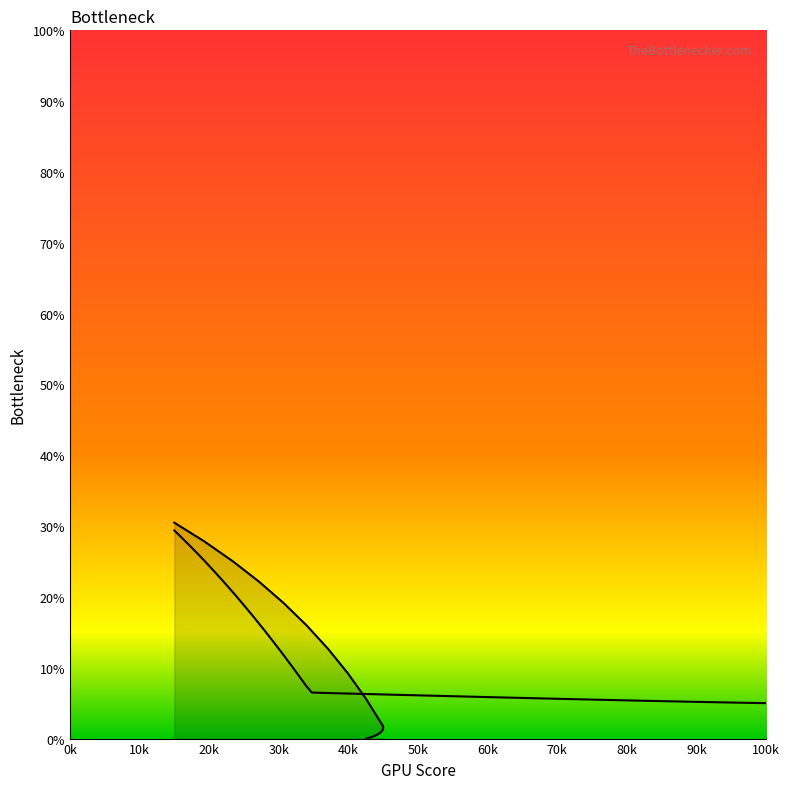

What is the average value?

4.9